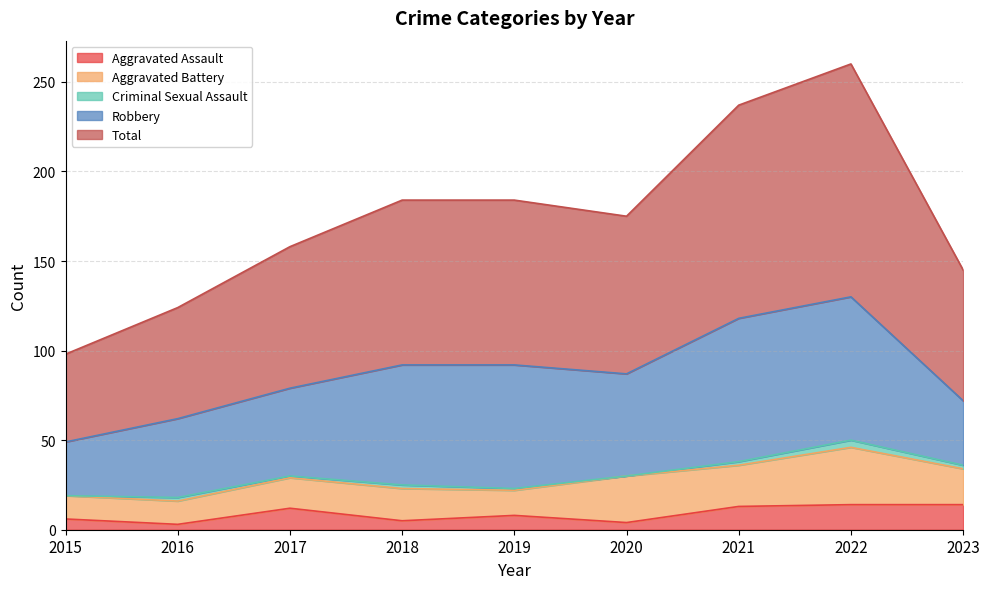

What are all the series names shown in the legend?

Aggravated Assault, Aggravated Battery, Criminal Sexual Assault, Robbery, Total